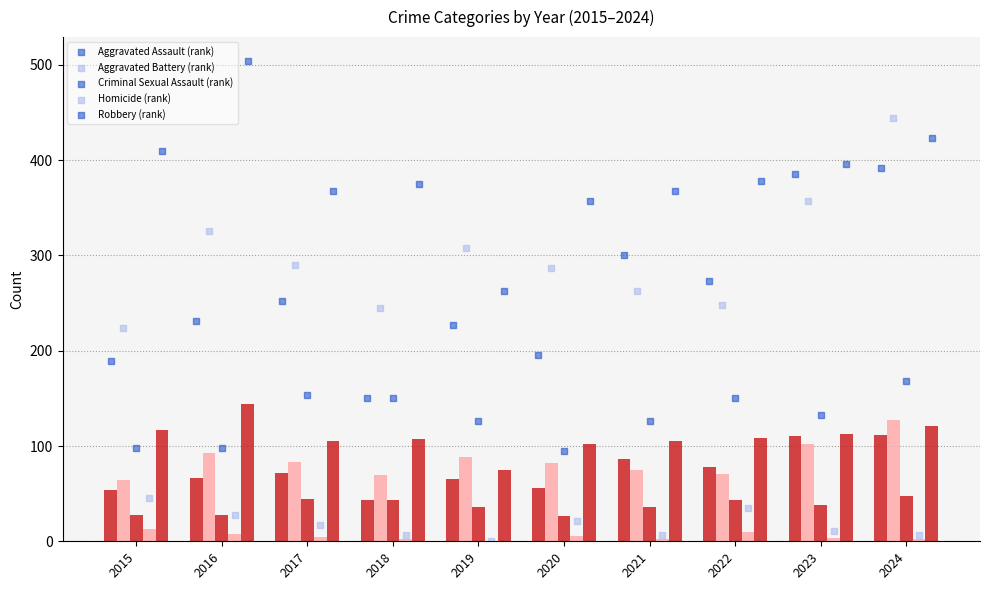

Which series has the largest Y range (max minus min)?

Aggravated Assault